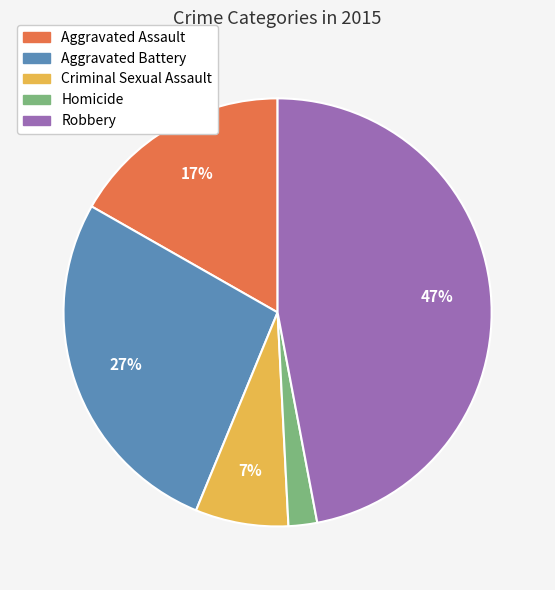

Does any single category account for the majority?

No